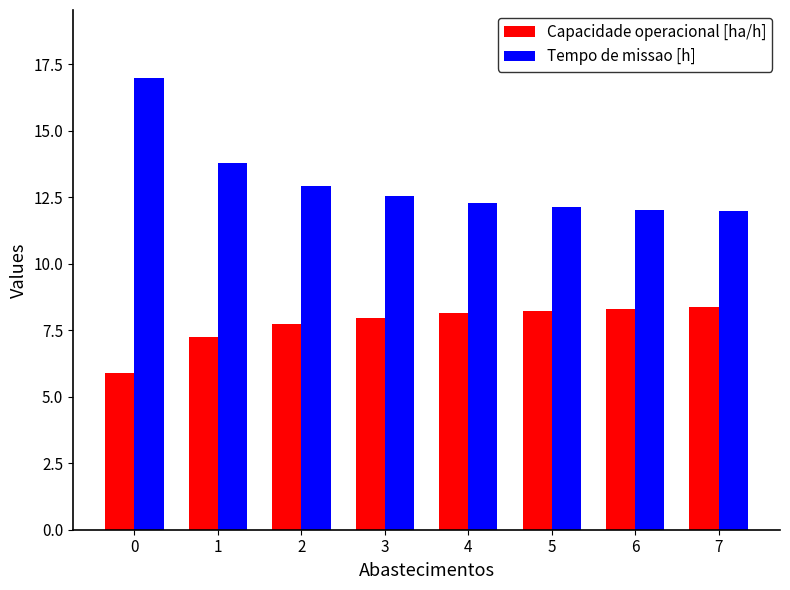

Rank the series by their maximum value, from lowest to highest.

Capacidade operacional [ha/h], Tempo de missao [h]